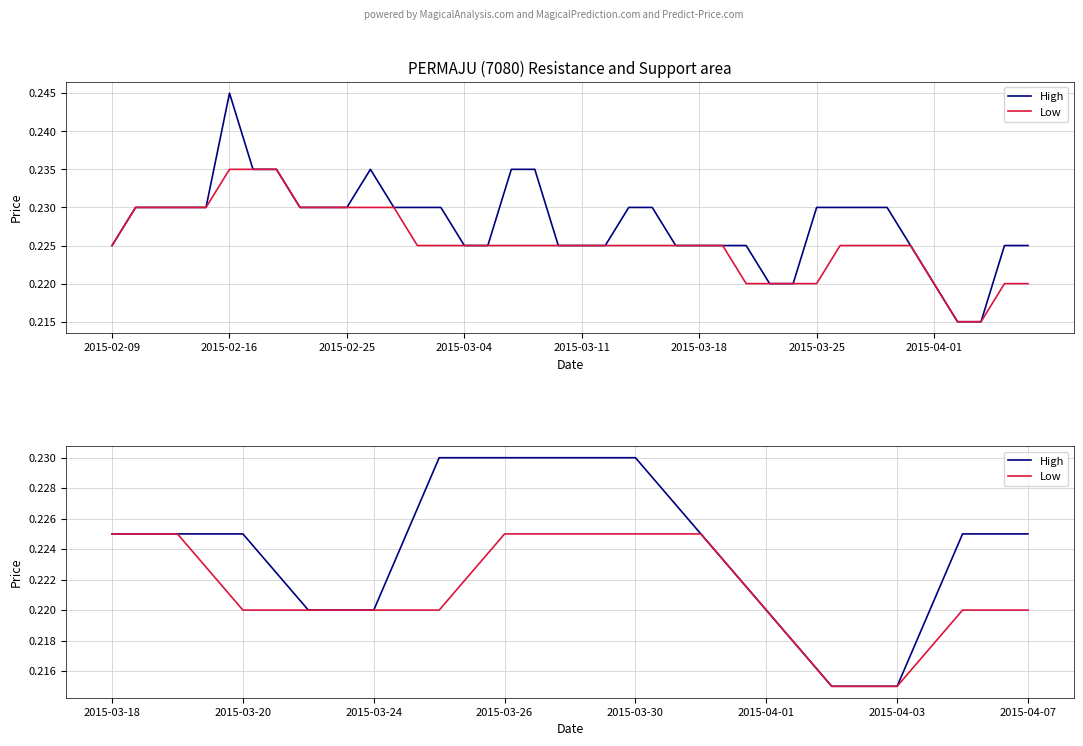

How many High values are between 0 and 1?

15